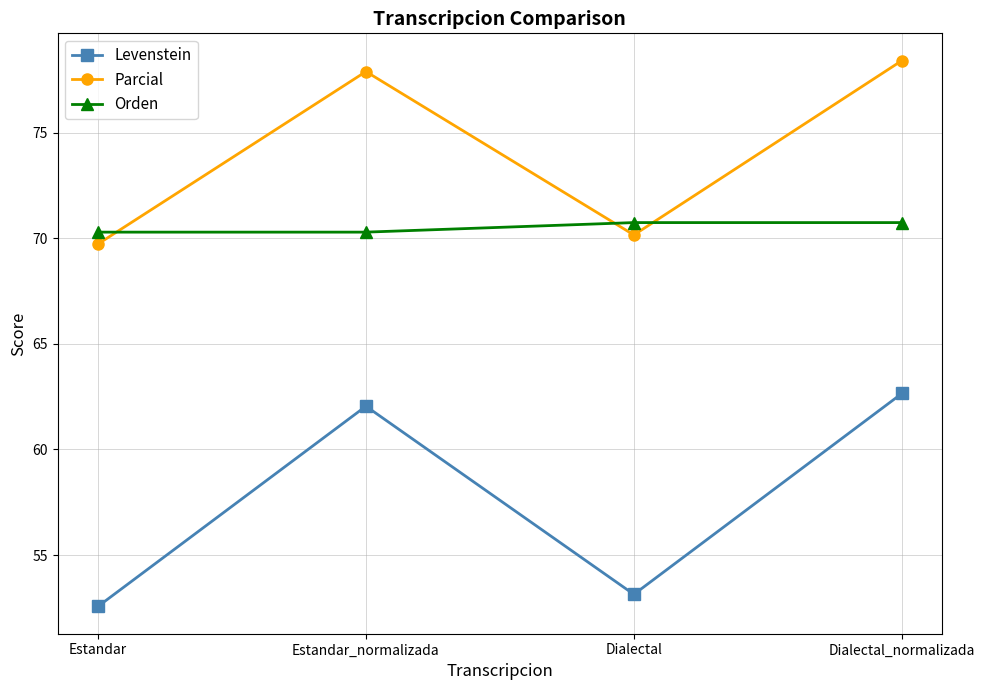

What is the highest value of the Levenstein series?

62.7